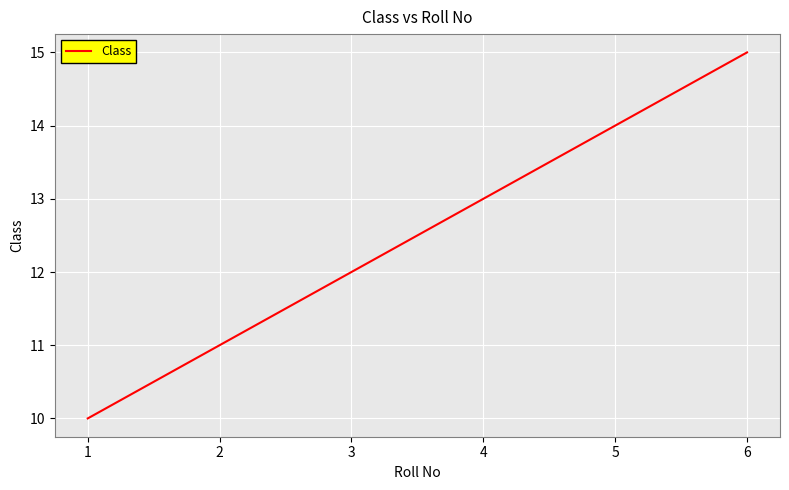

What is the difference between the maximum and minimum values?

5